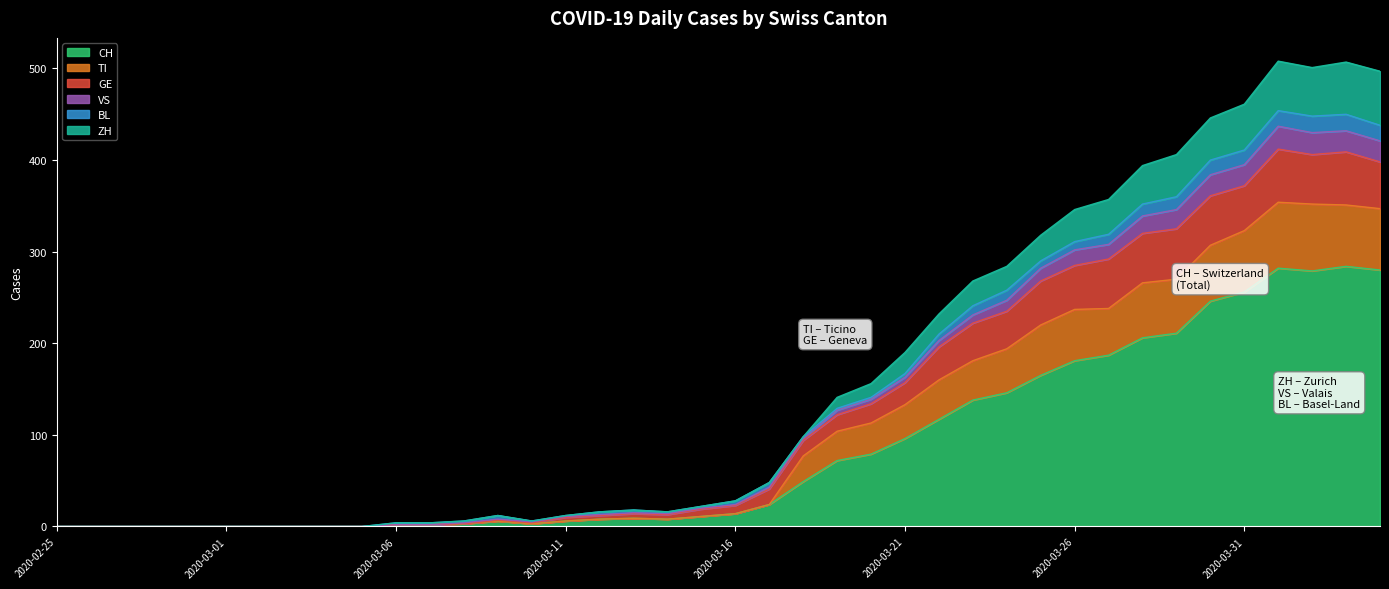

How many interior local valleys does the CH series have?

3